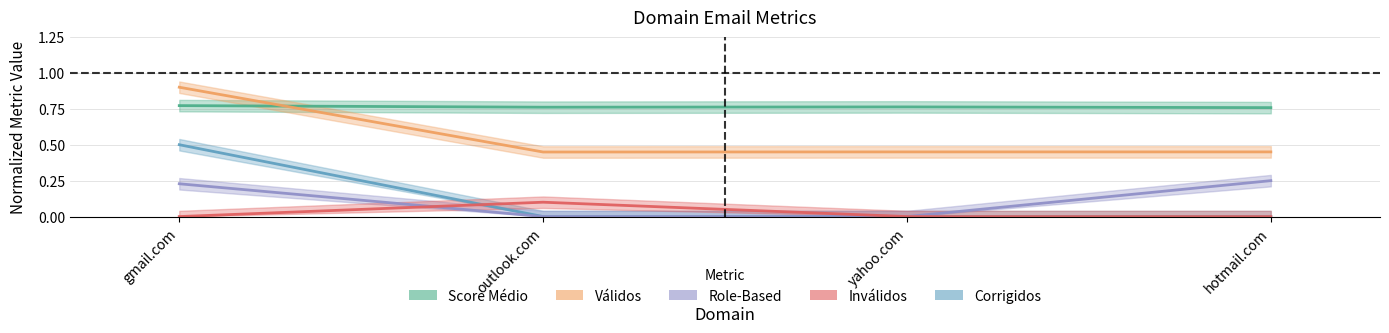

True or false: Corrigidos and Score Médio intersect in this chart.

False